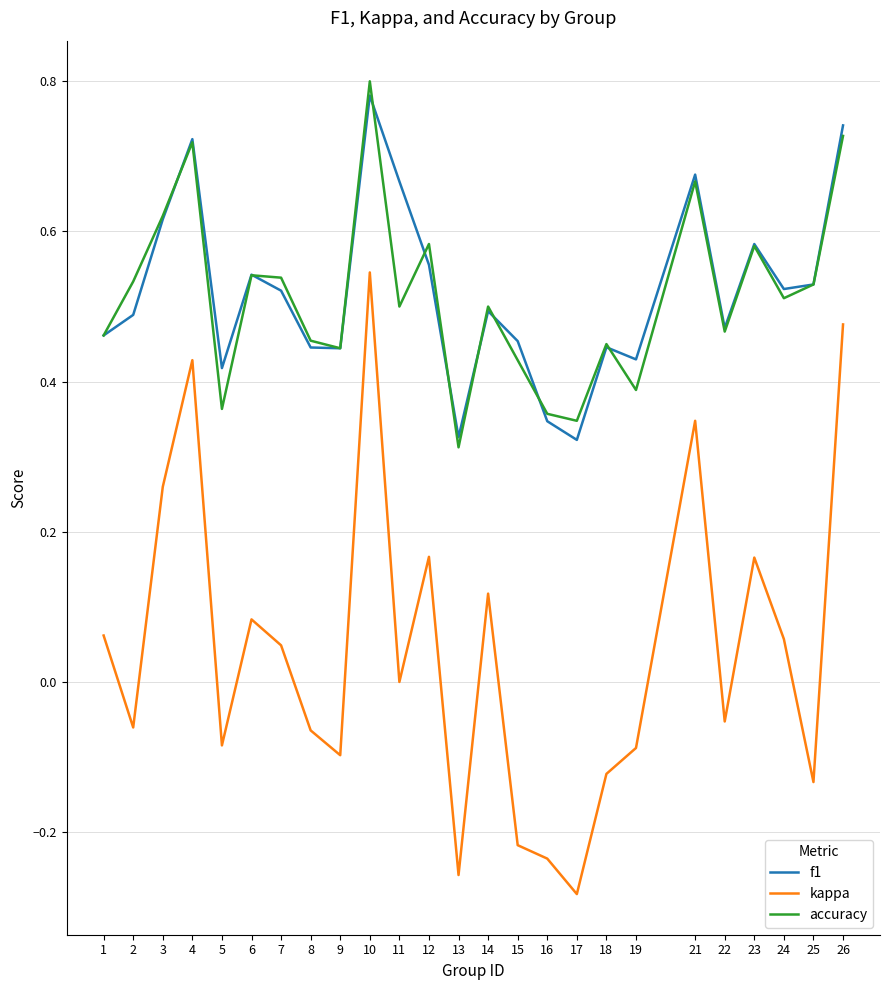

True or false: f1 and kappa cross at least once.

False